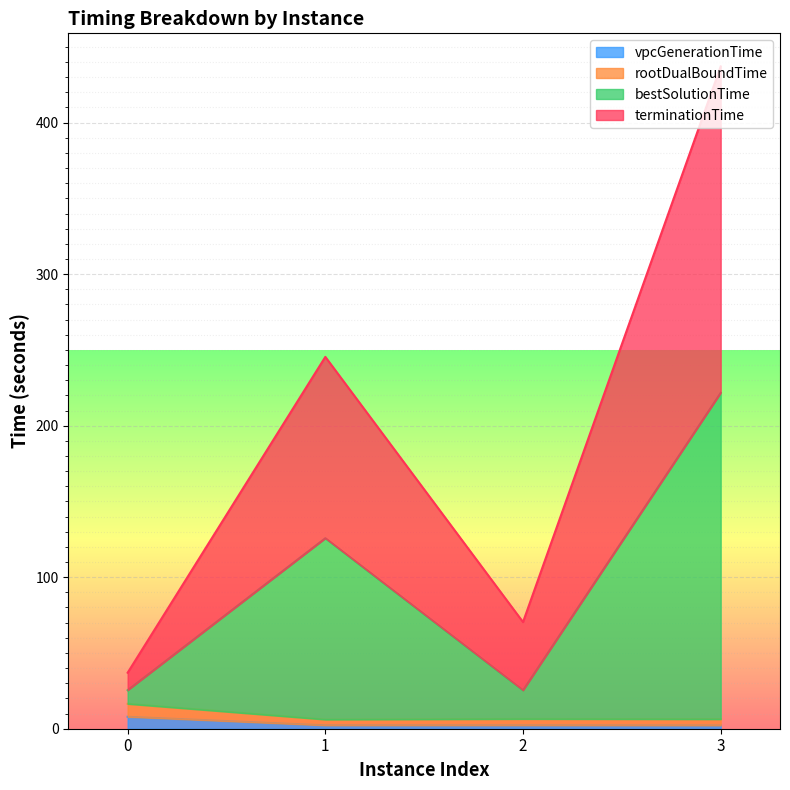

At which category is the sum across all series the highest?

3